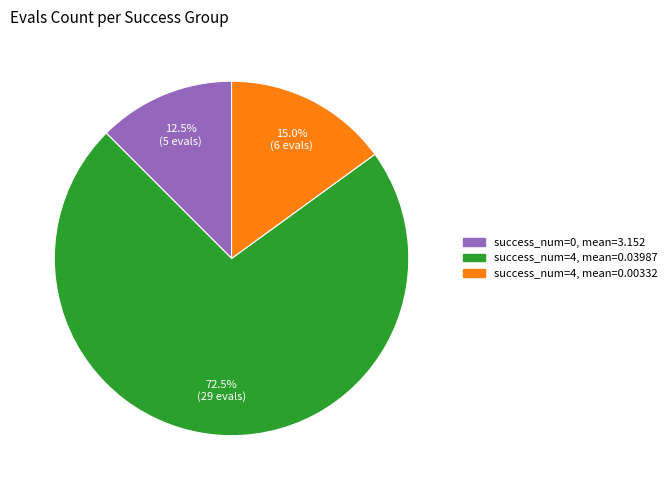

Which has a higher value, success_num=4, mean=0.00332 or success_num=0, mean=3.152?

success_num=4, mean=0.00332